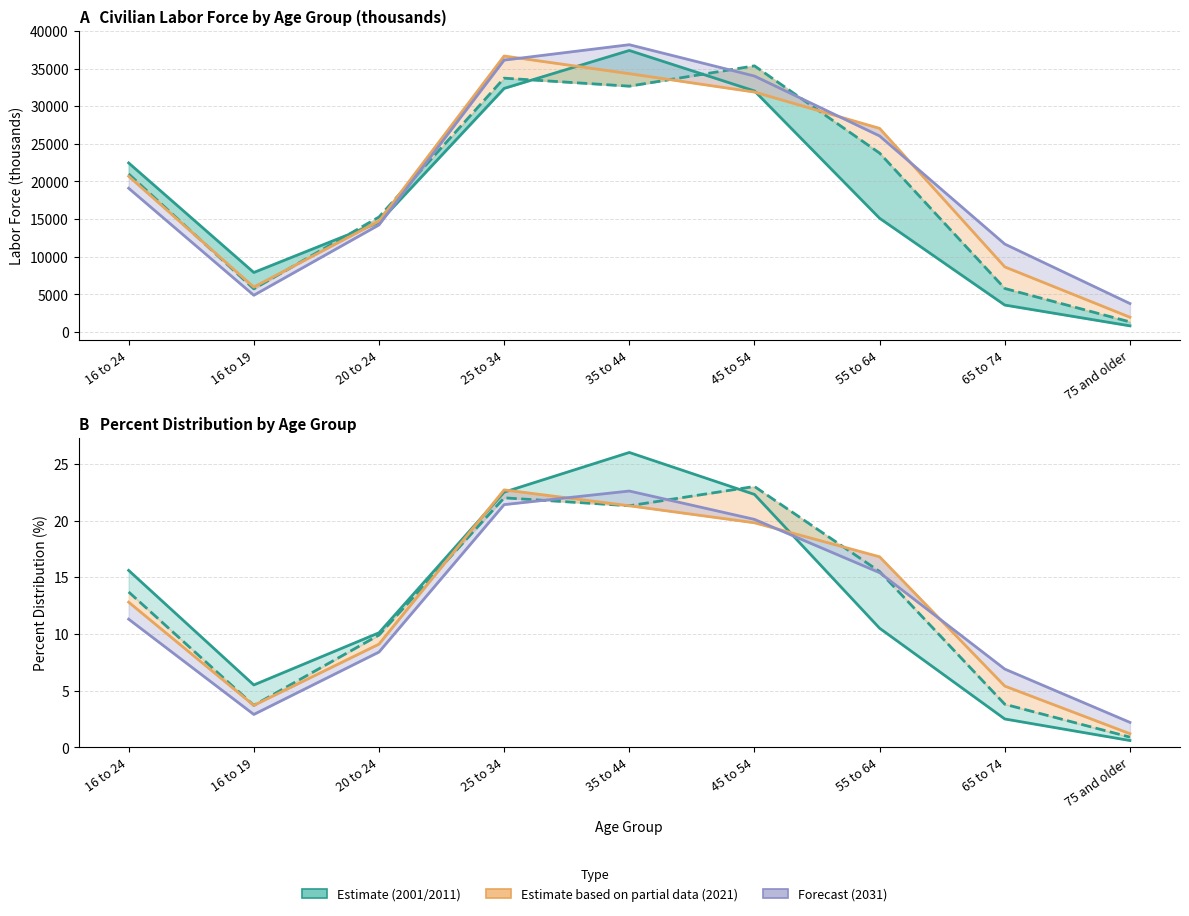

Which series has the widest spread of values?

2001 (Estimate)